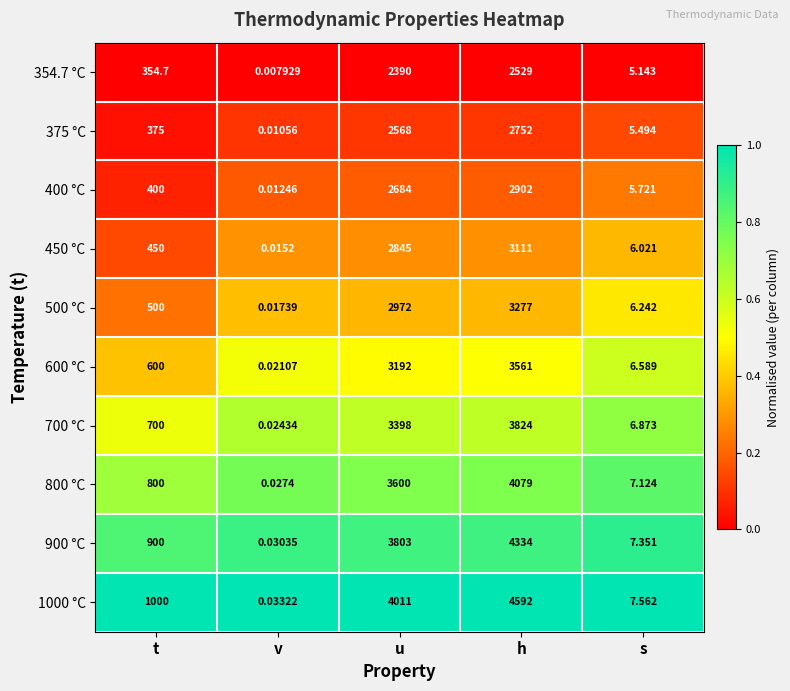

Where is 450 °C nearest to the value 1555?

t